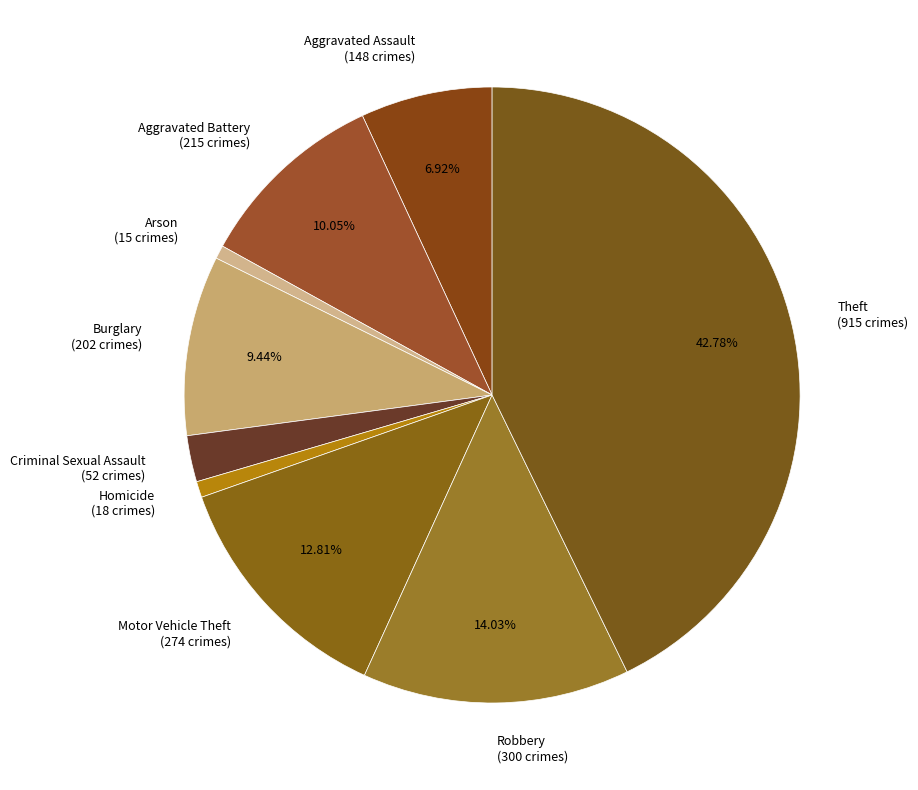

Is there a majority slice in this chart?

No